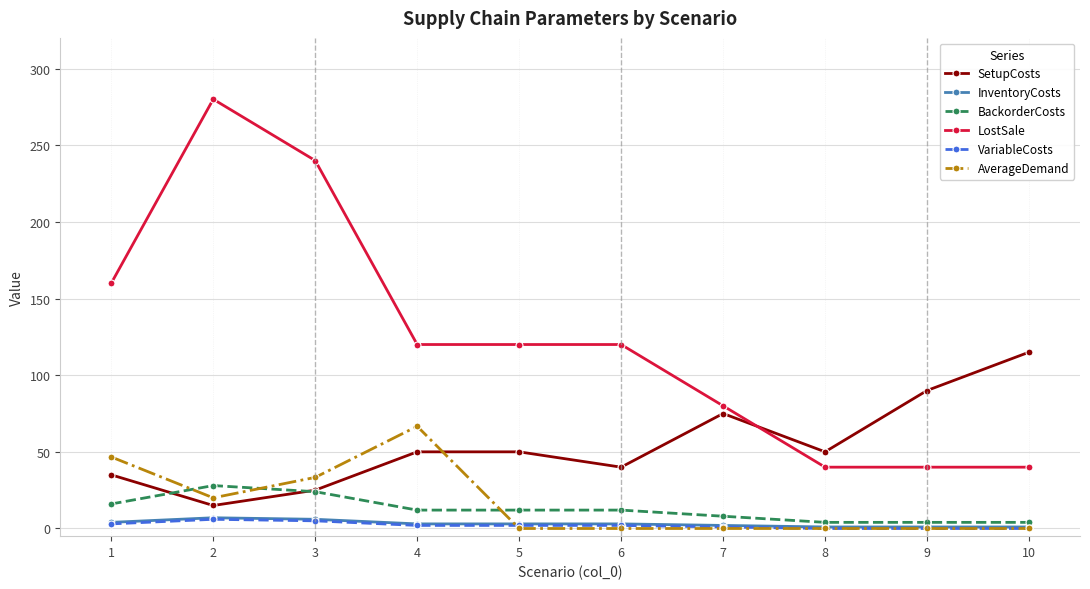

What is the greatest value displayed?

280.0